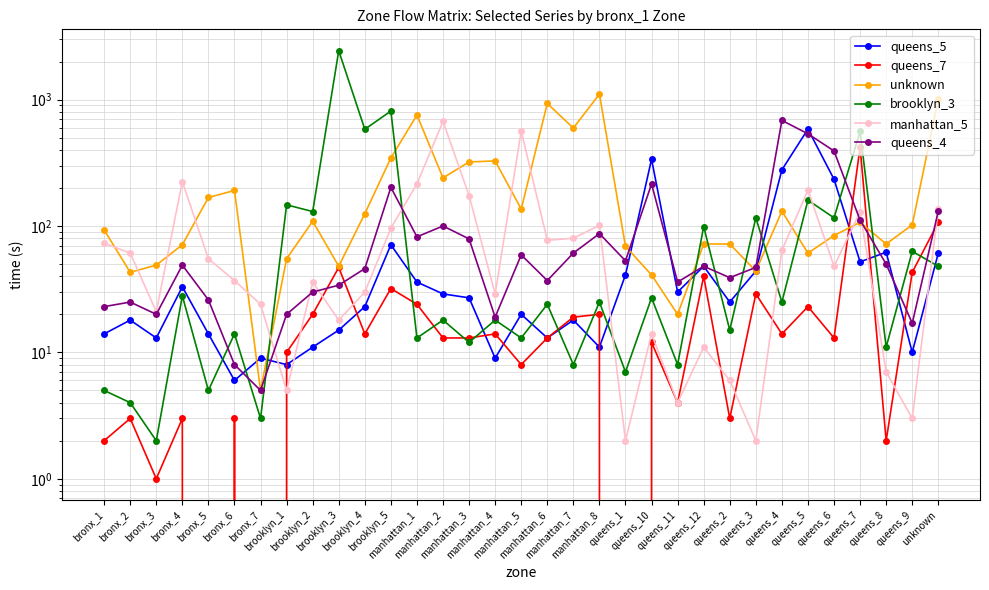

What is the total value across all series at unknown?

1489